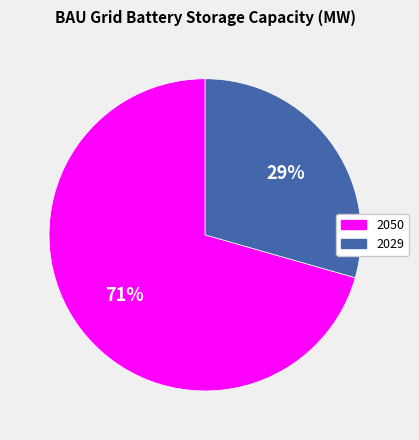

Is there a majority slice in this chart?

Yes